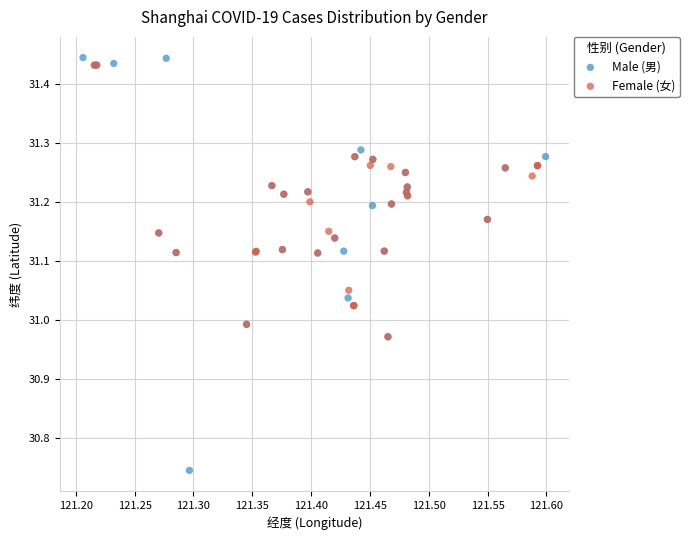

Which series contains the lowest Y value?

Male (男)